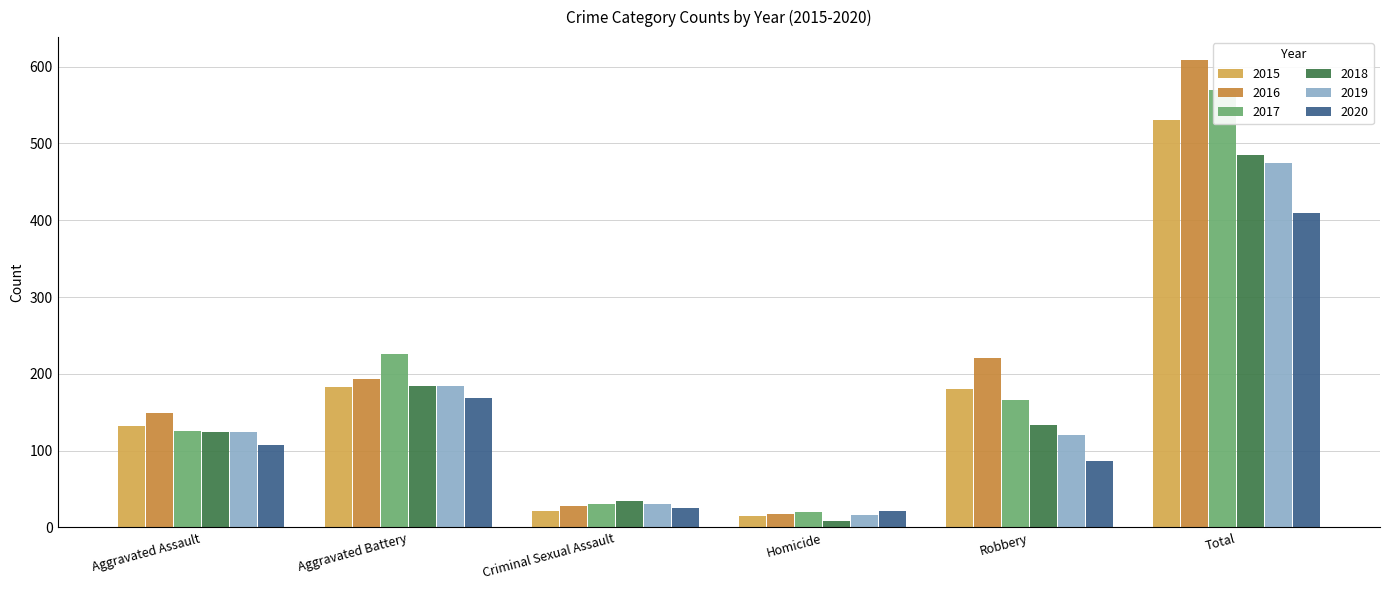

What is the difference between the highest and lowest values at Total?

198